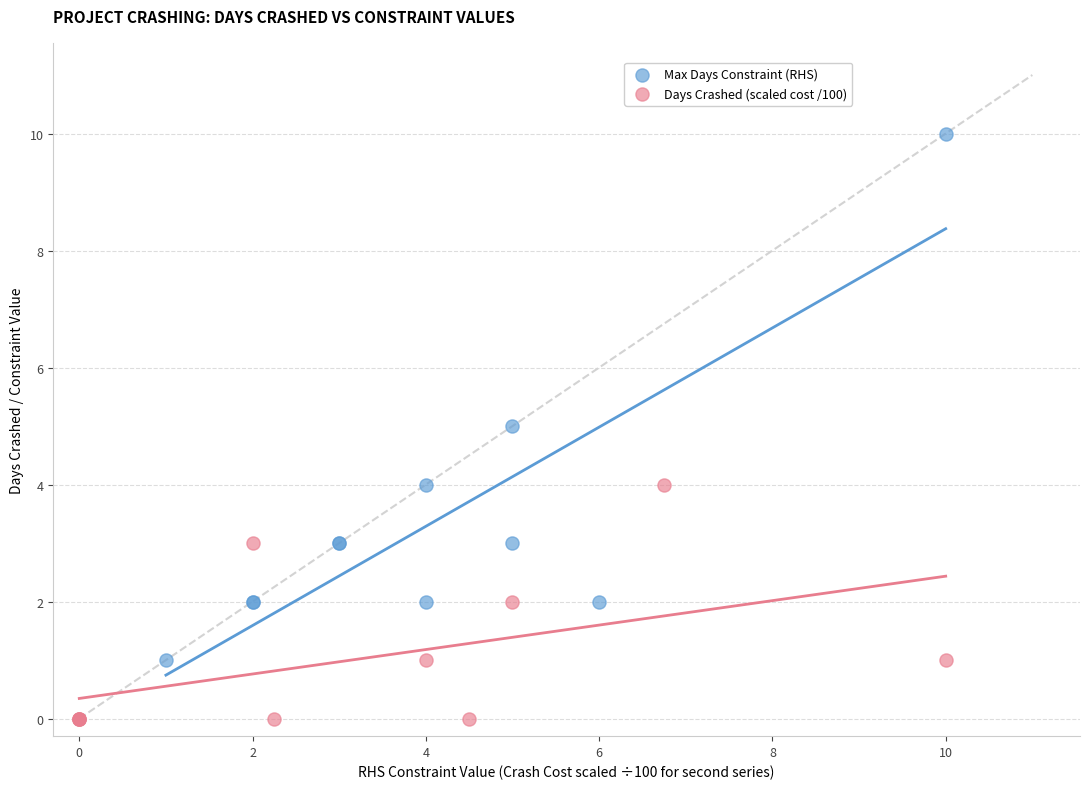

What are all the series names shown in the legend?

Max Days Constraint (RHS), Days Crashed (scaled cost /100)